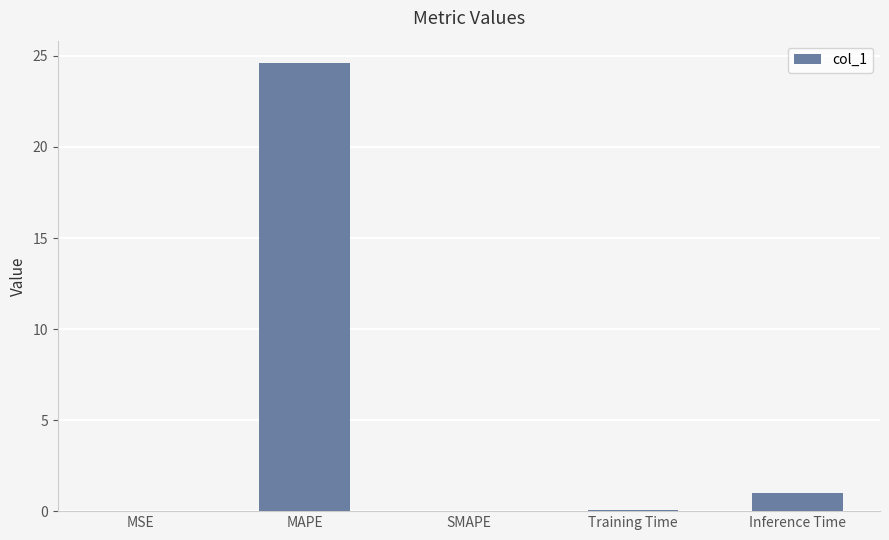

Count the number of data series in this chart.

1